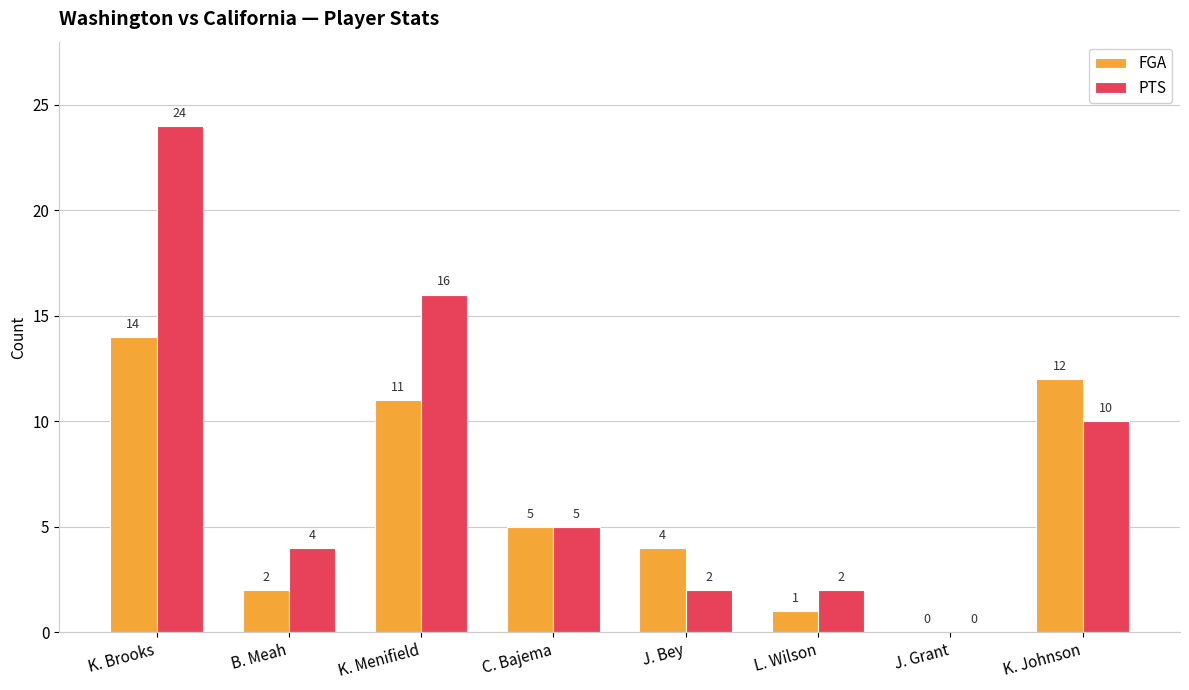

At which category is the sum across all series the highest?

K. Brooks